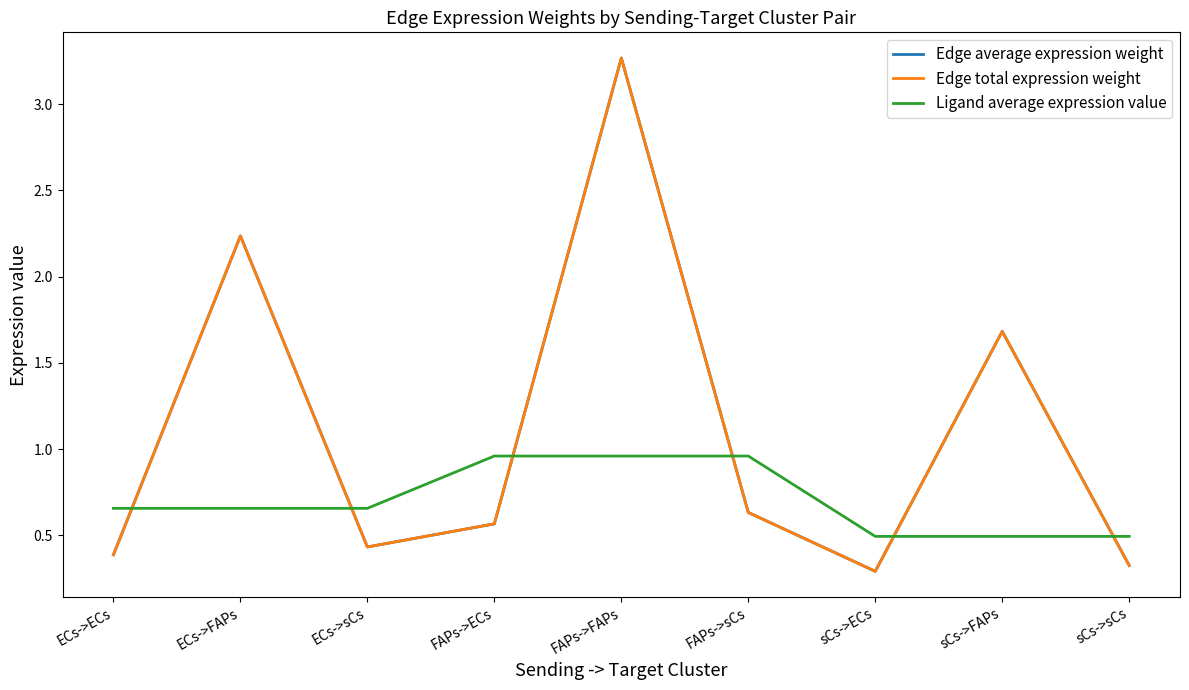

Where is the first local minimum for Edge average expression weight?

ECs->sCs